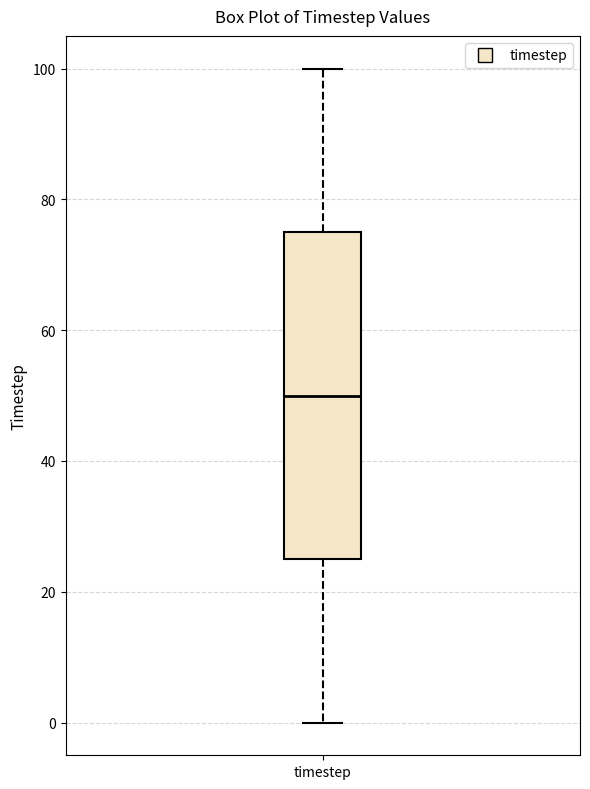

Transcribe this box plot: give where the median line is, the range the box spans, and where the two whiskers end, as read against the y-axis. The values are not printed on the chart, so give them approximately, as read against the axis.

median 50, box 26 to 76, whiskers 0 to 100